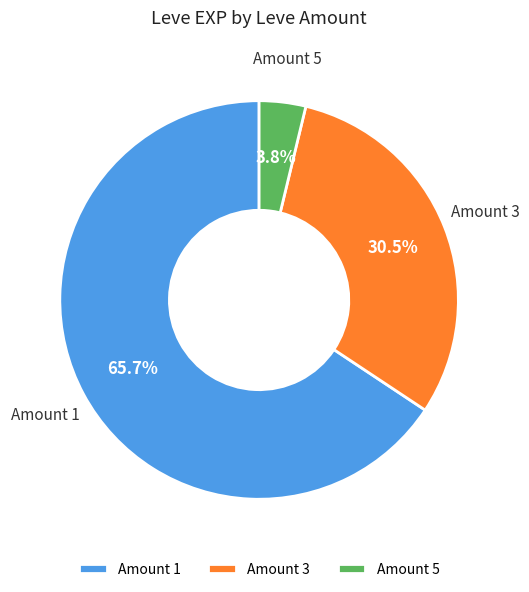

Is there any slice that represents more than half of the pie?

Yes